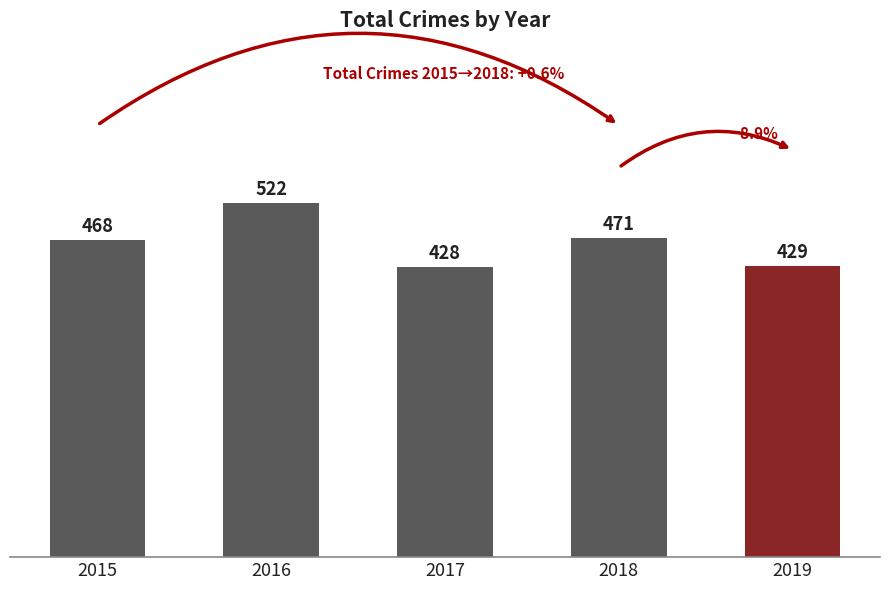

List the labels in order of value, smallest first.

2017, 2019, 2015, 2018, 2016